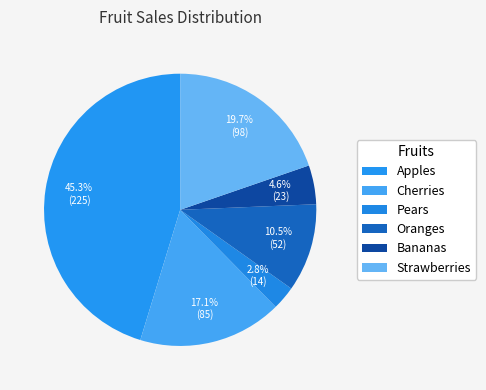

The Oranges slice represents 10% of the pie. True or false?

True